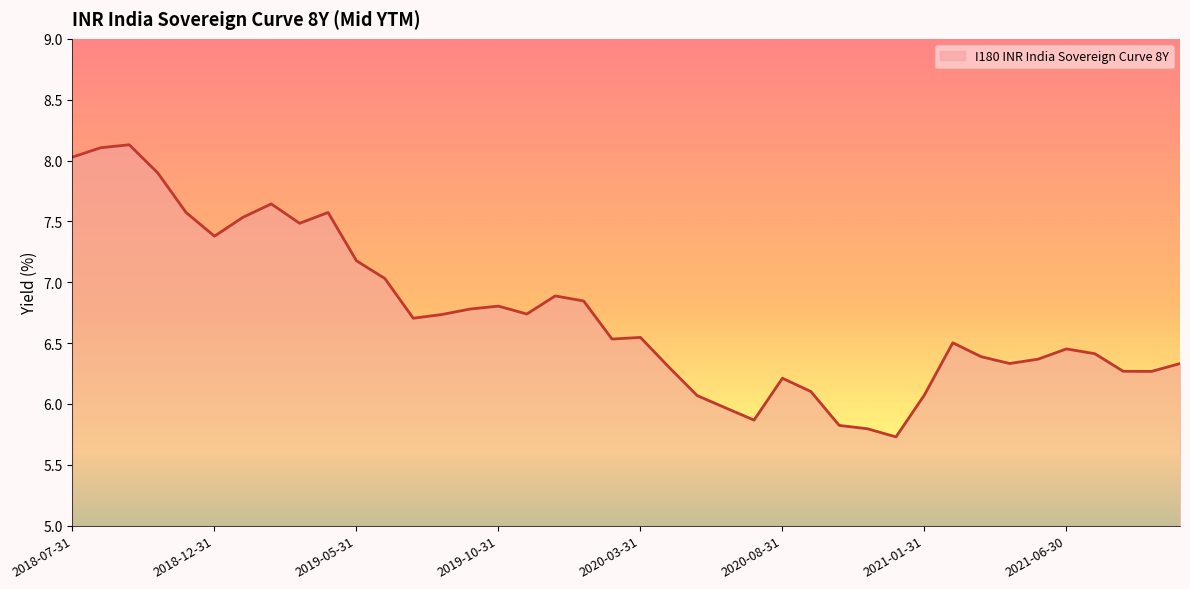

What is the change in value from 2021-09-30 to 2019-04-30?

+1.3